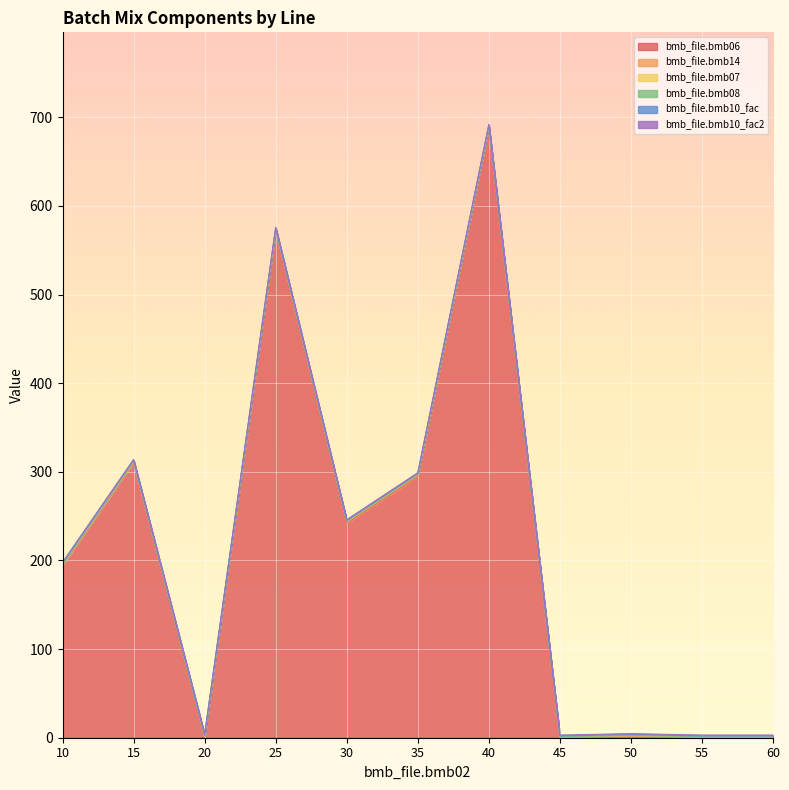

Reading right to left, what are all the values shown in this chart?

bmb_file.bmb06: 0.0	0.0	0.6	0.0	689.0	295.0	242.0	573.0	0.0	311.0	195.0
bmb_file.bmb14: 0.0	0.0	1.0	0.0	0.0	1.0	1.0	0.0	1.0	0.0	0.0
bmb_file.bmb07: 1.0	1.0	1.0	1.0	1.0	1.0	1.0	1.0	1.0	1.0	1.0
bmb_file.bmb08: 0.0	0.0	0.0	0.0	0.0	0.0	0.0	0.0	0.0	0.0	0.0
bmb_file.bmb10_fac: 1.0	1.0	1.0	1.0	1.0	1.0	1.0	1.0	1.0	1.0	1.0
bmb_file.bmb10_fac2: 1.0	1.0	1.0	1.0	1.0	1.0	1.0	1.0	1.0	1.0	1.0